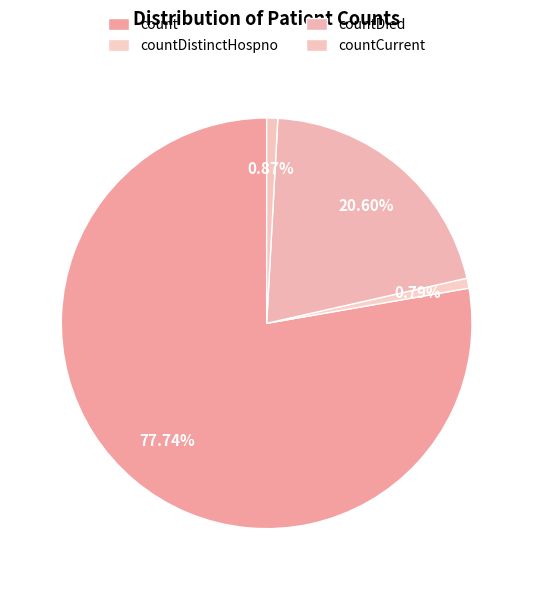

How many slices are in this pie chart?

4